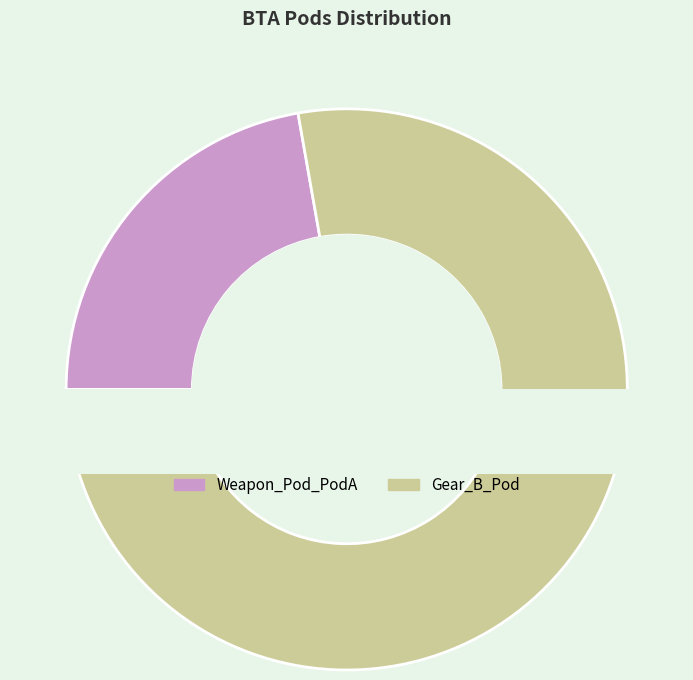

Between Gear_B_Pod and Weapon_Pod_PodA, which is larger?

Gear_B_Pod